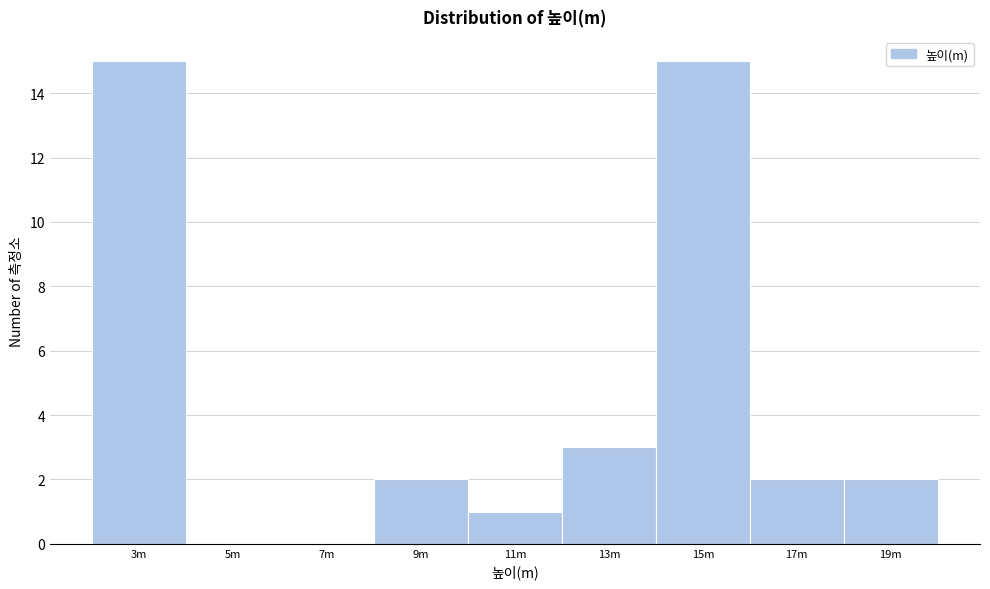

Reading left to right, list all the values displayed in this chart.

3m=15	5m=0	7m=0	9m=2	11m=1	13m=3	15m=15	17m=2	19m=2